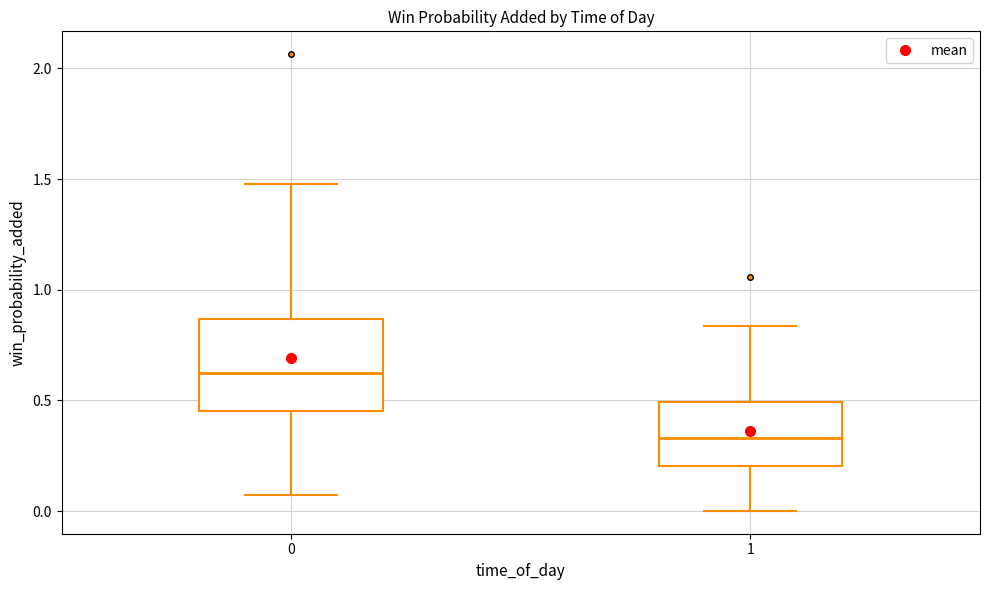

Which box is the tallest, from its lower edge to its upper edge?

0